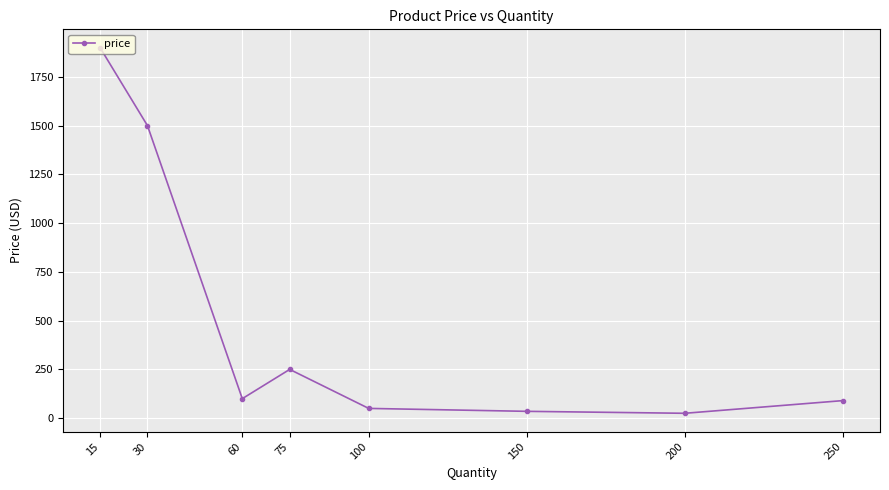

How many data points are less than 99?

4